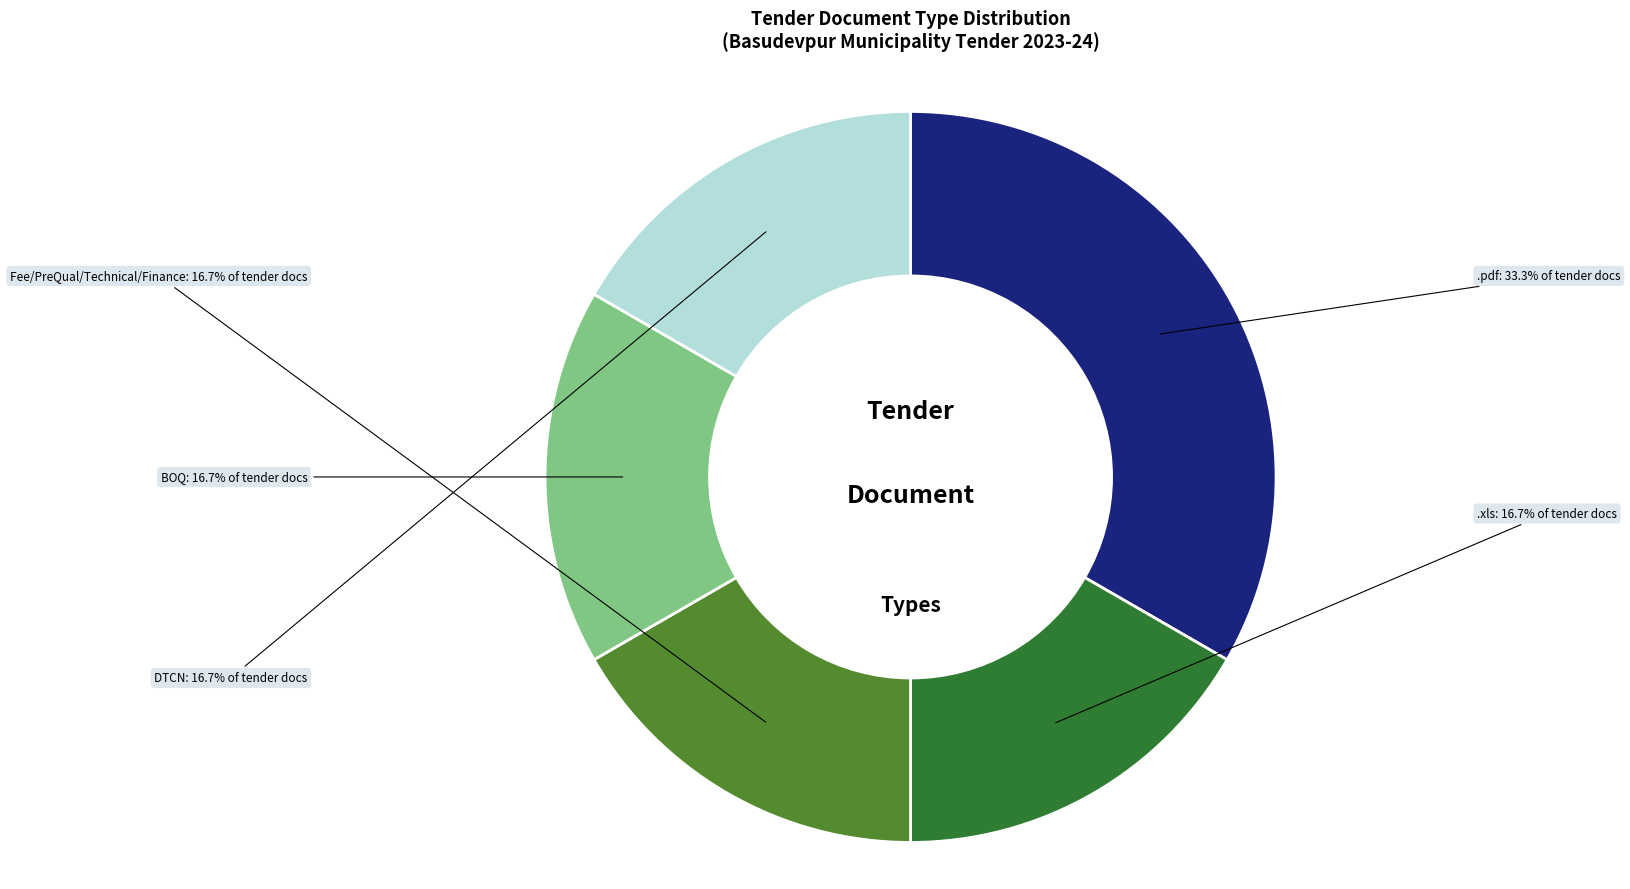

Is there a majority slice in this chart?

No